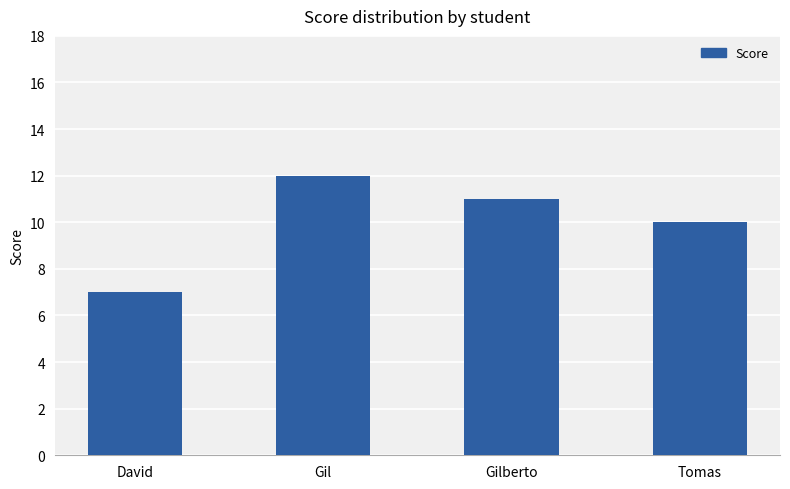

What is the difference between the values at Gil and David?

5